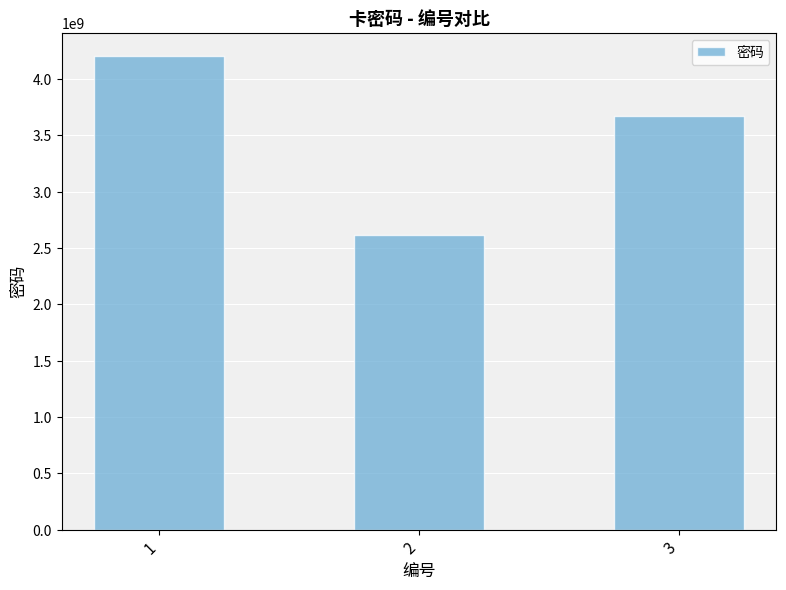

Are the bars horizontal?

No